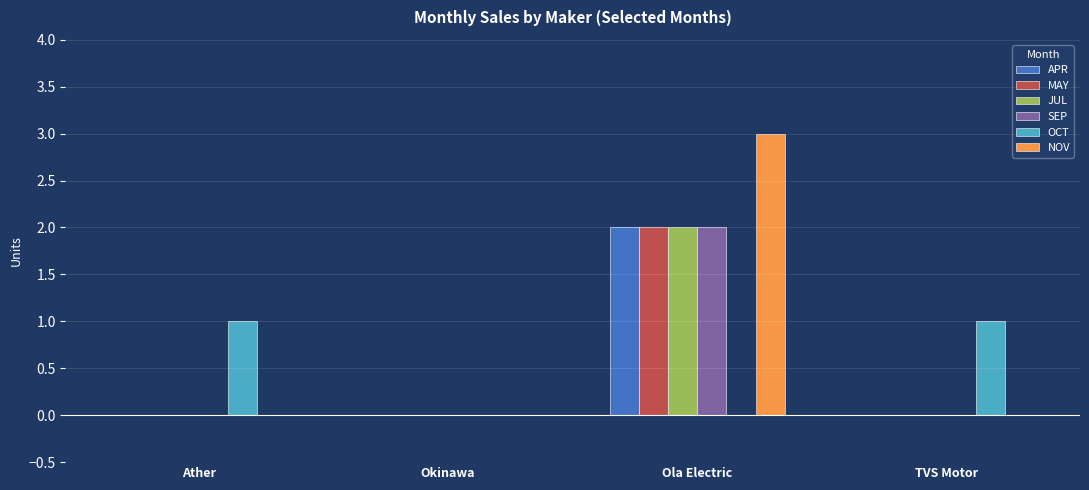

Which label corresponds to the largest value in the chart?

Ola Electric